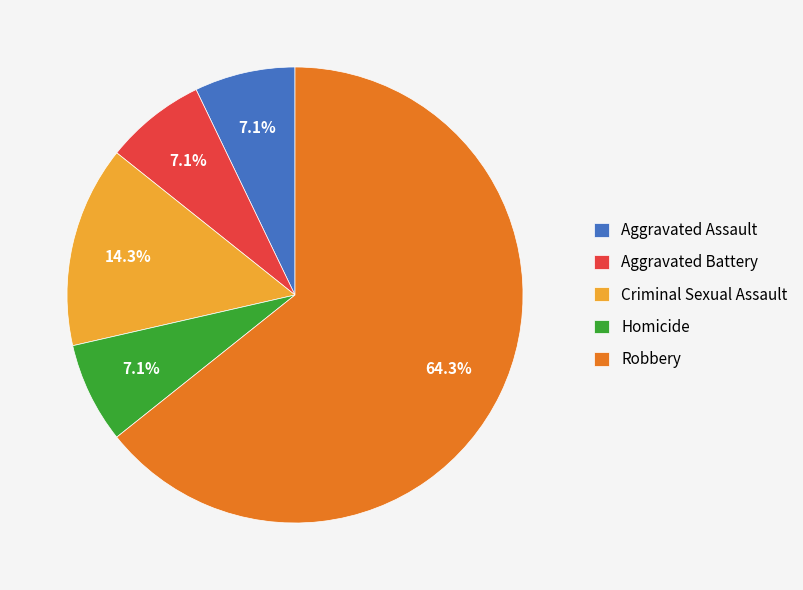

Combined, what portion of the pie is Aggravated Assault and Criminal Sexual Assault?

21.4%